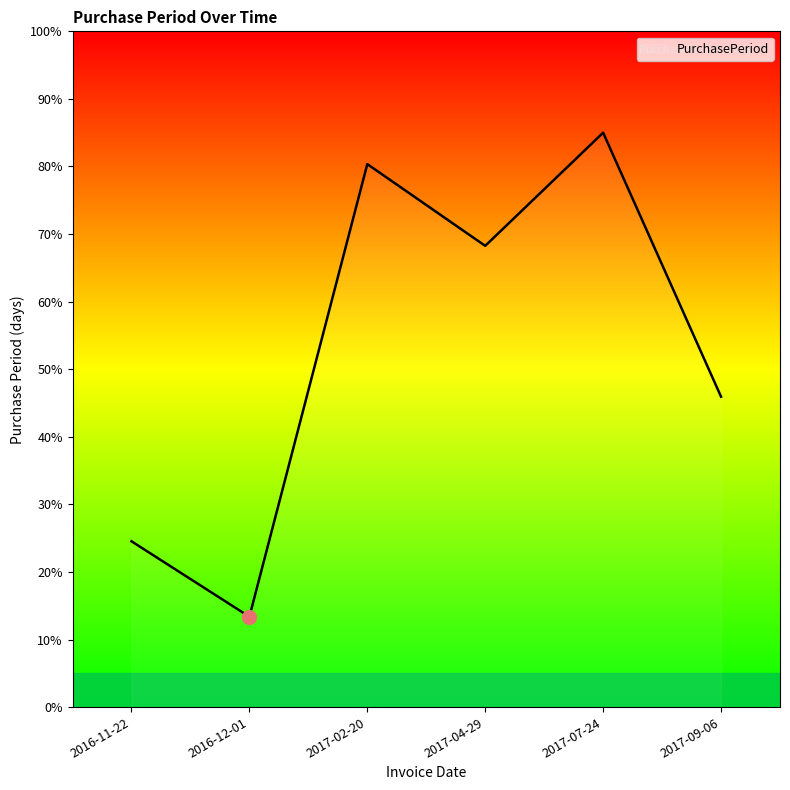

Rank the categories by value from highest to lowest.

2017-07-24, 2017-02-20, 2017-04-29, 2017-09-06, 2016-11-22, 2016-12-01